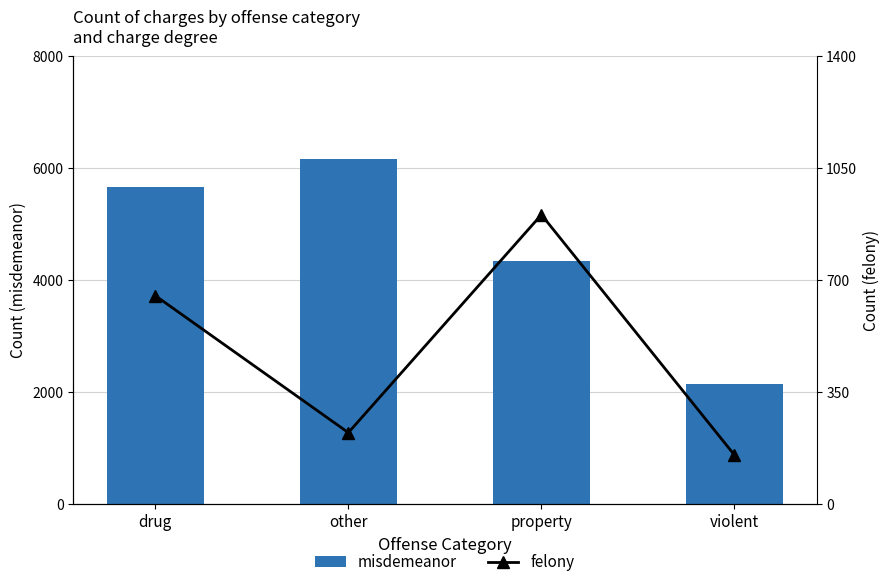

How many values in the felony series are below 651?

2